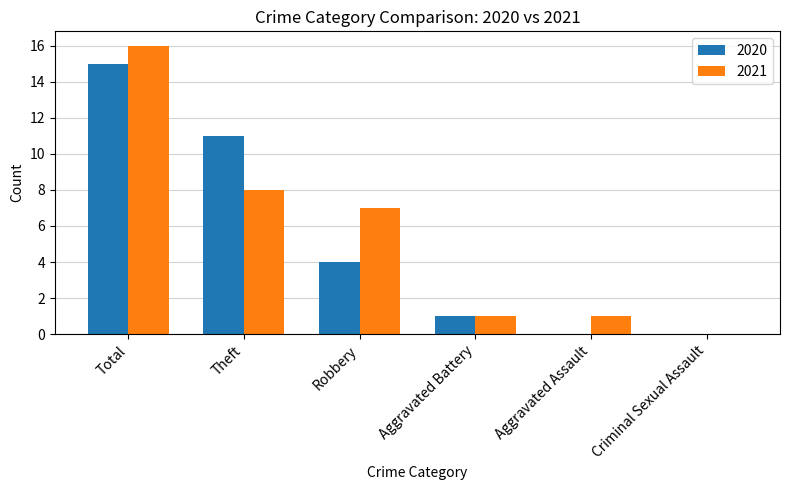

Which series has the largest range (max minus min)?

2021